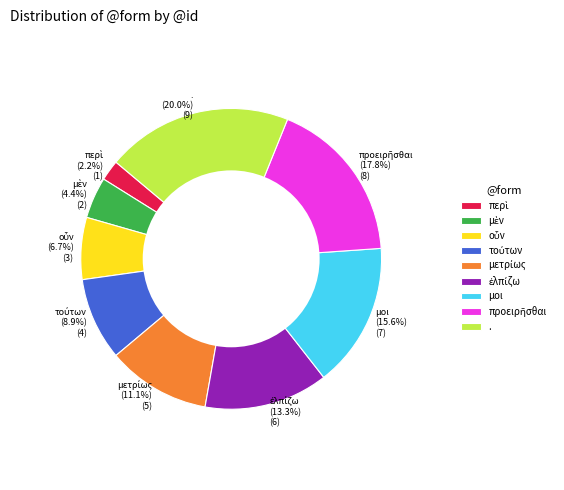

How much of the chart is everything except μοι?

84.4%